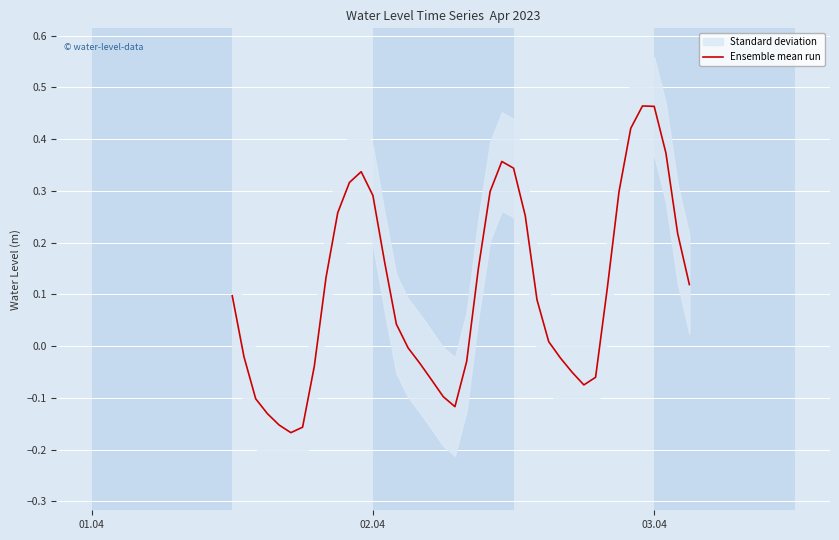

How many data points are less than 0?

17